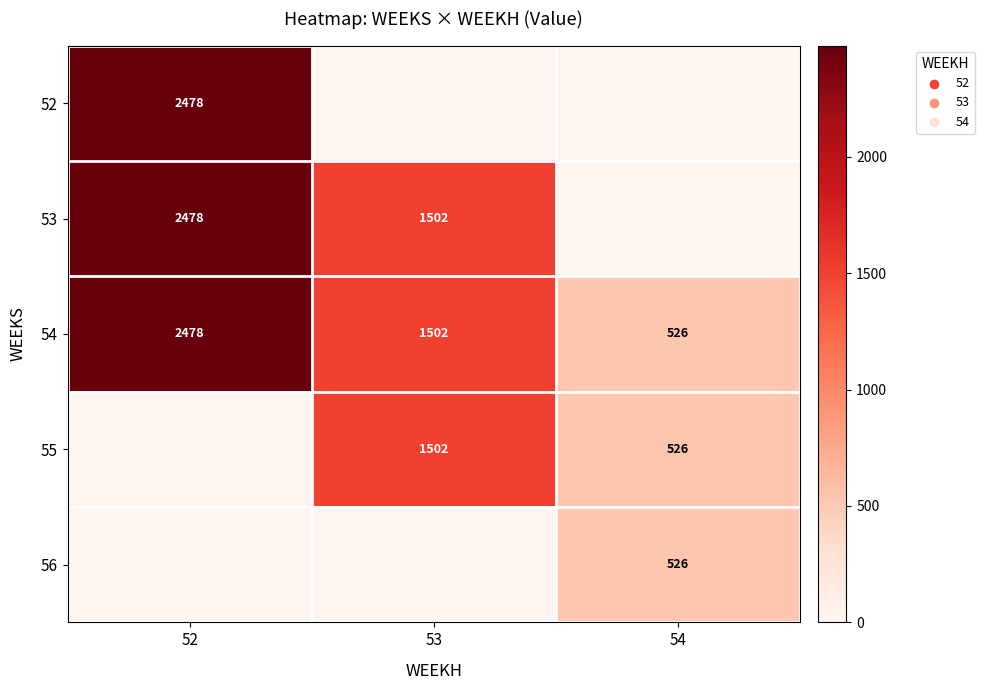

How many 54 values are between 526 and 2478?

3